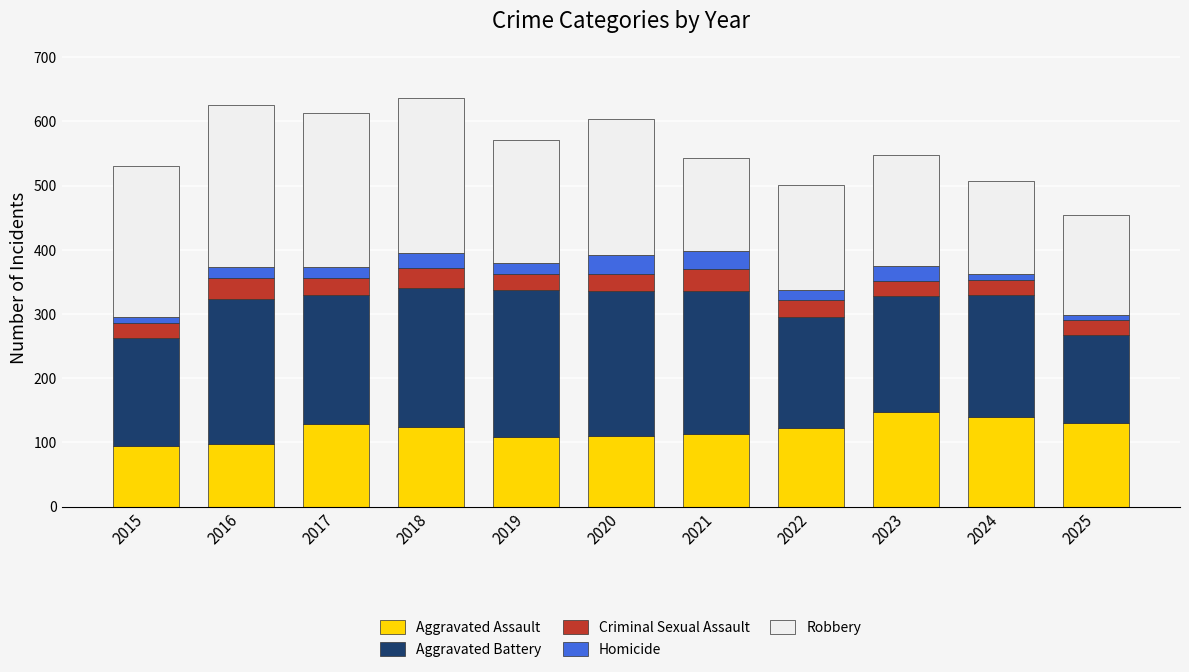

What is the average value of the Aggravated Assault series?

120